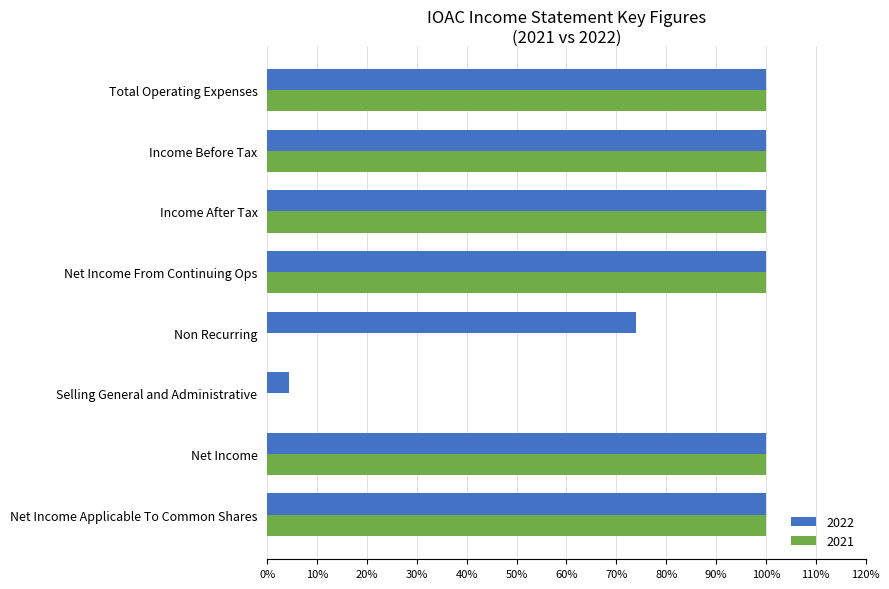

How many categories are shown in the chart?

8